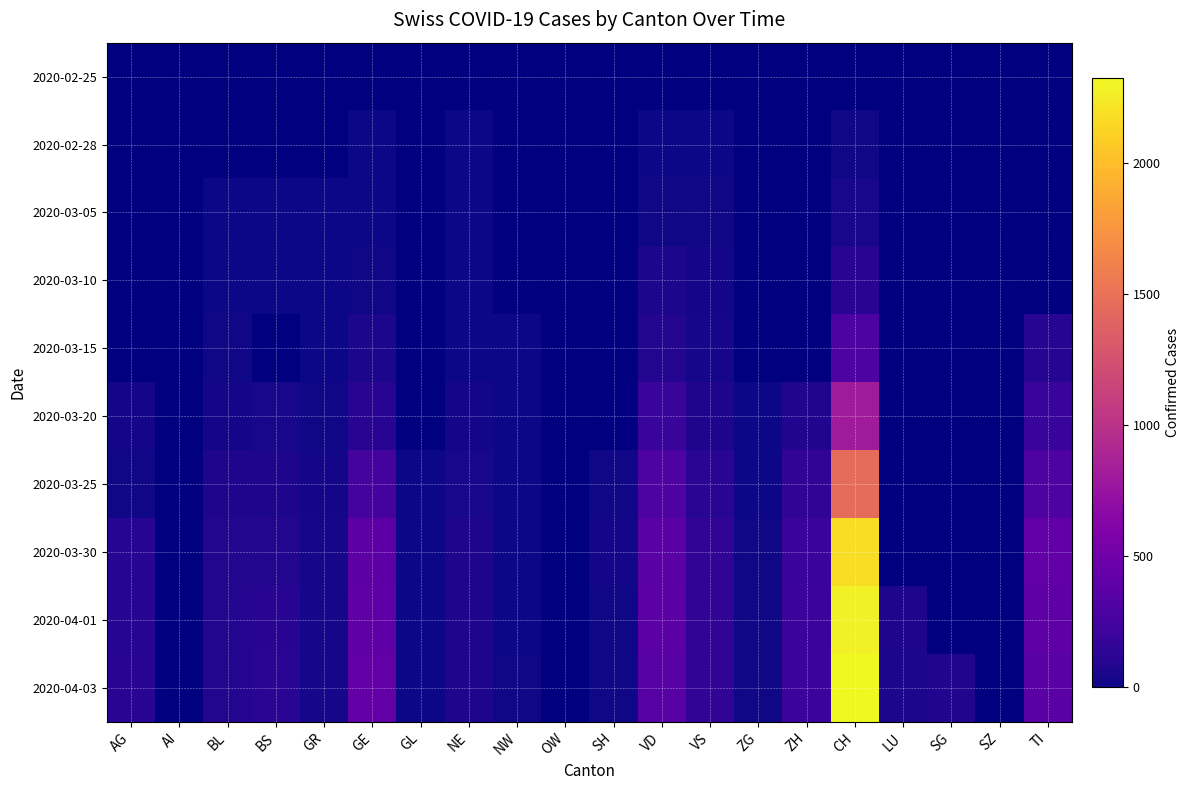

Which category has the highest value in the 2020-04-01 series?

CH